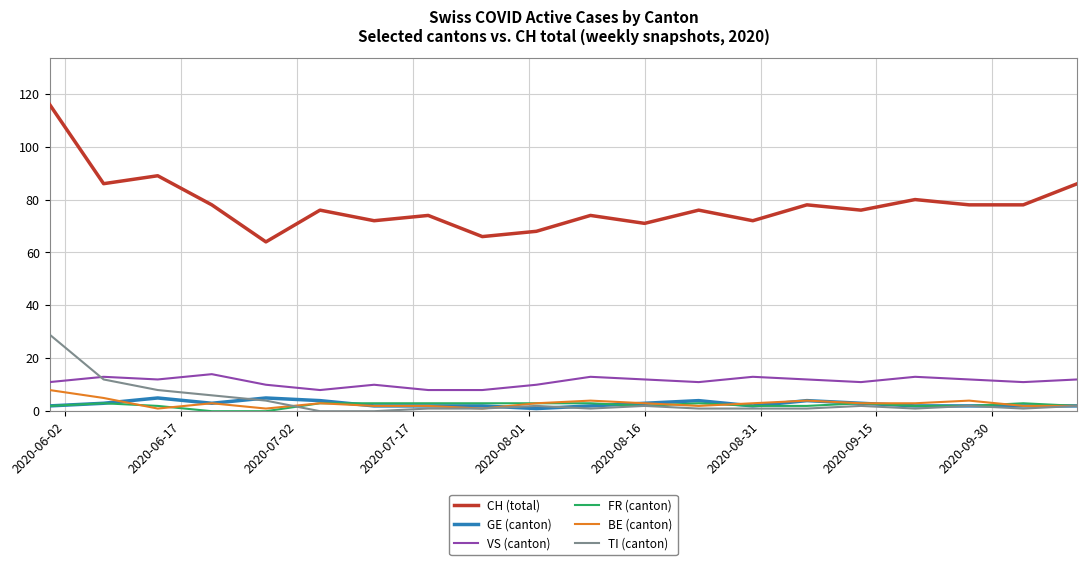

What is the average value of the FR (canton) series?

2